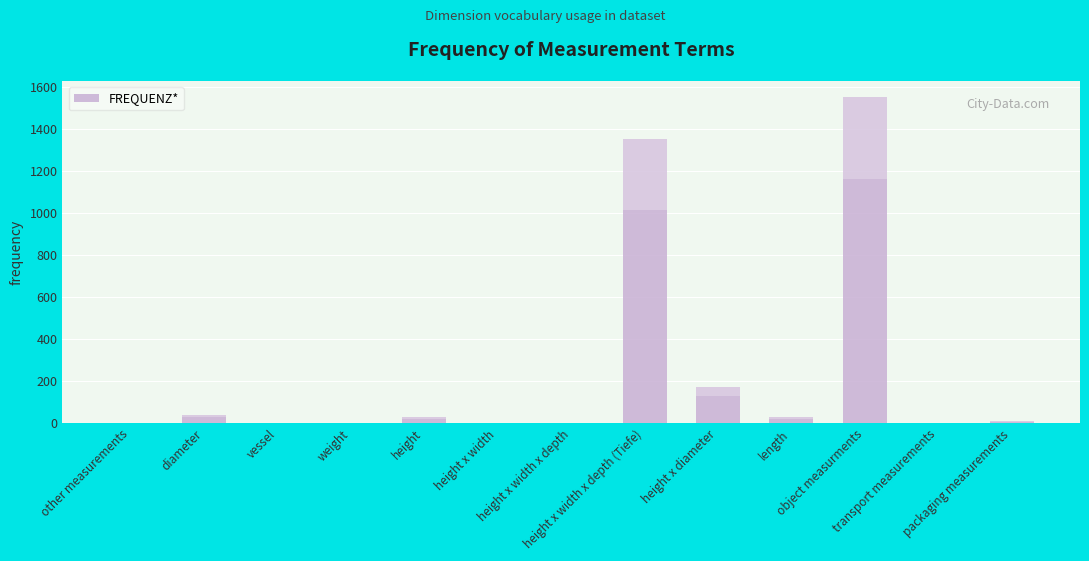

What is the sum of all values?

3185